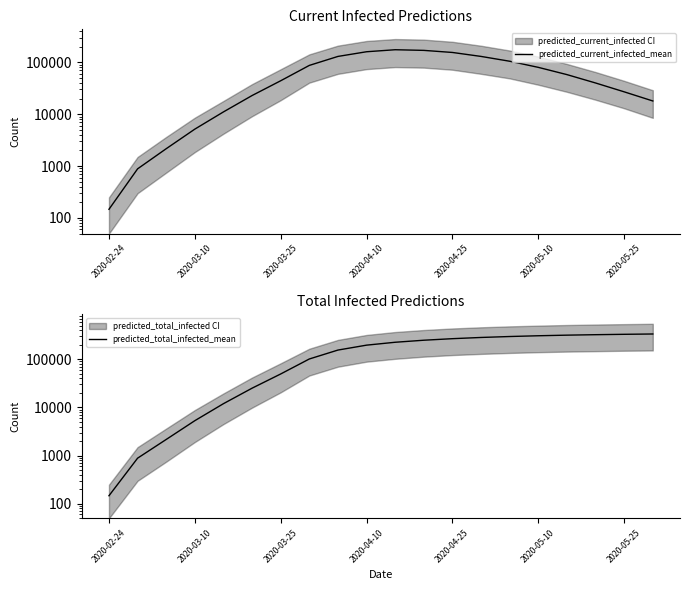

Which has a higher value, 2020-04-10 or 2020-05-10?

2020-05-10